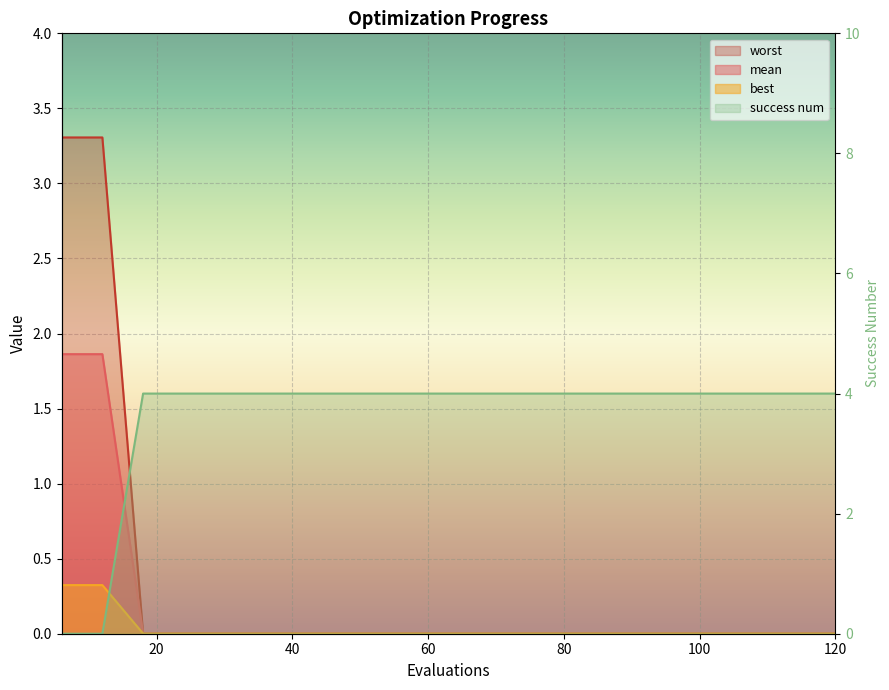

What is the label of the 4th point from the left?

60